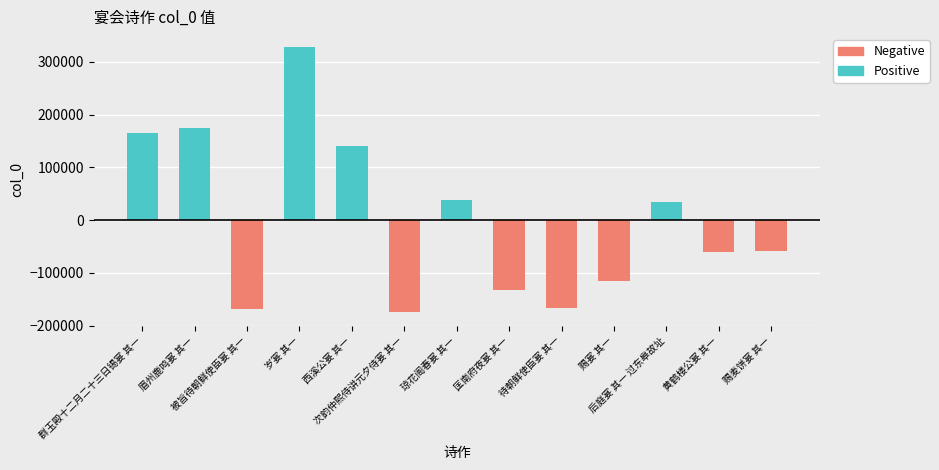

Which has a higher value, 眉州鹿鸣宴 其一 or 待朝鲜使臣宴 其一?

眉州鹿鸣宴 其一